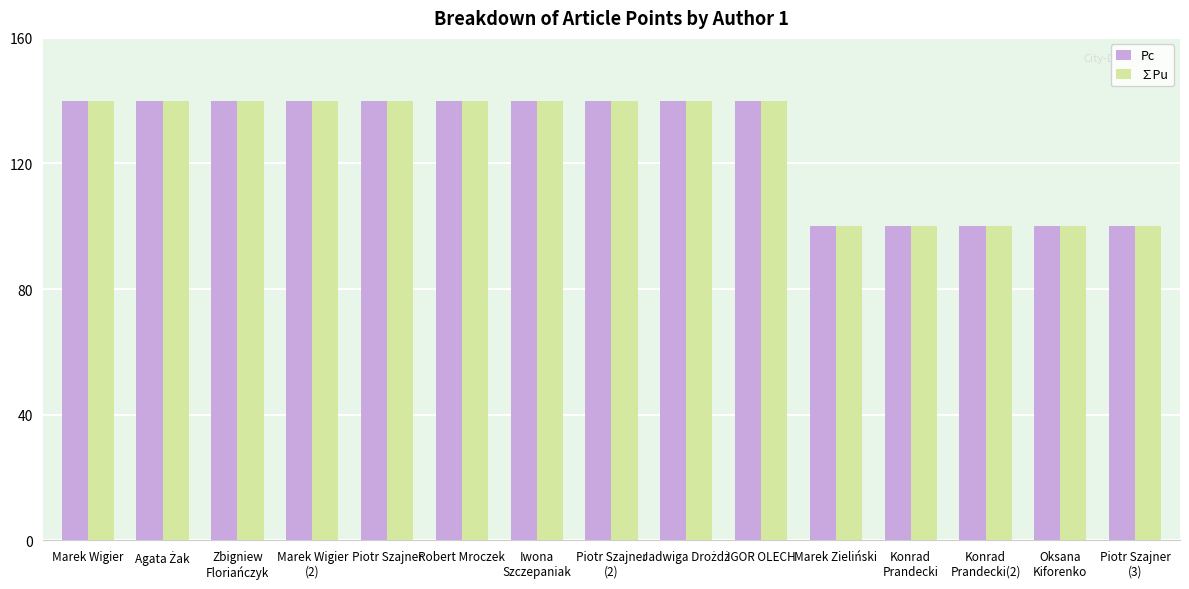

What is the difference between the maximum and minimum values in the Pc series?

40.0